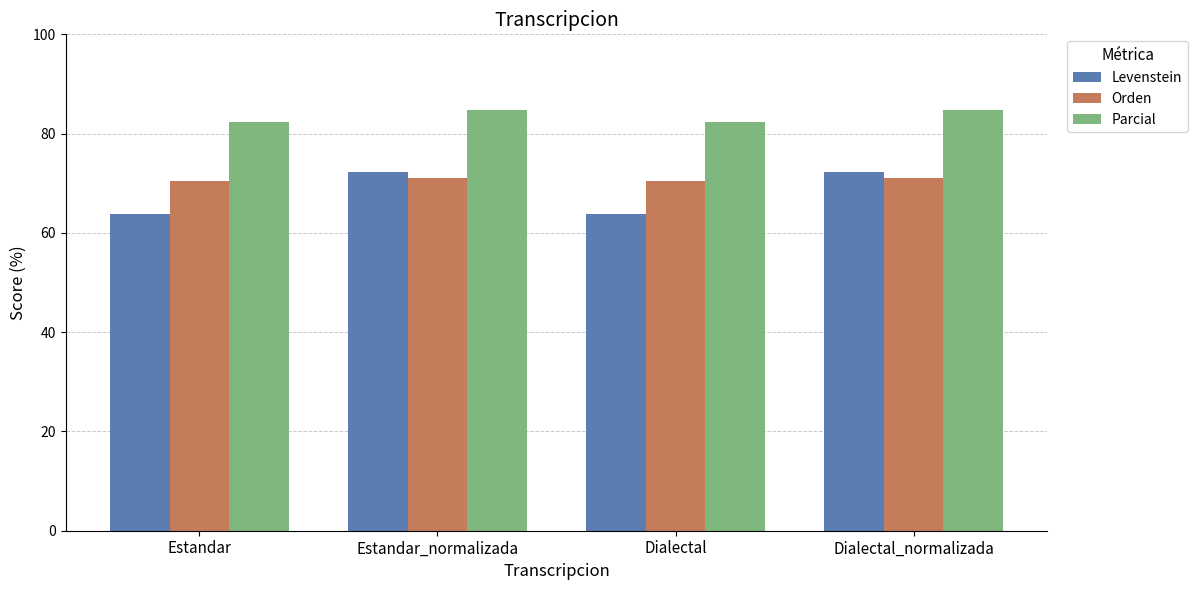

What is the difference between the highest and lowest values at Dialectal_normalizada?

13.7